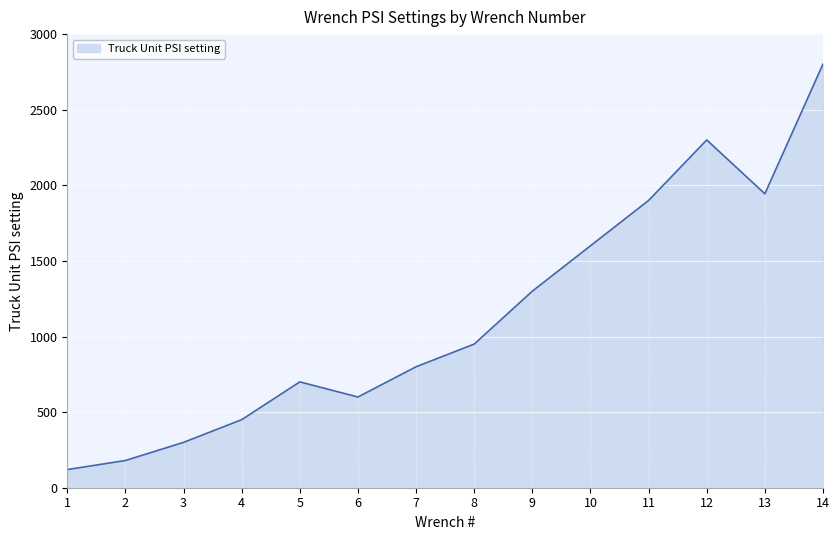

Rank the categories by value from lowest to highest.

1, 2, 3, 4, 6, 5, 7, 8, 9, 10, 11, 13, 12, 14